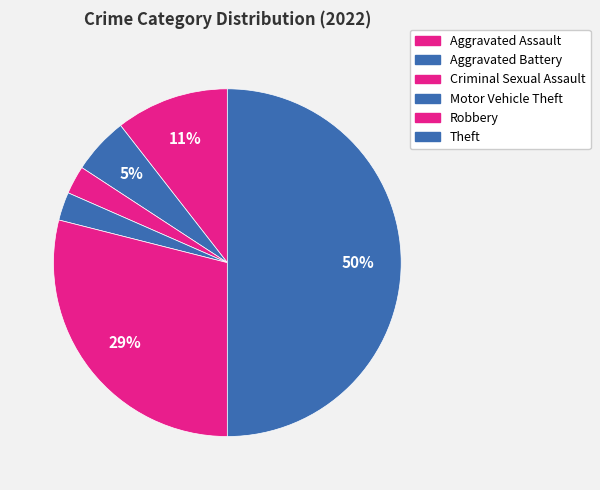

The Theft slice represents 57% of the pie. True or false?

False